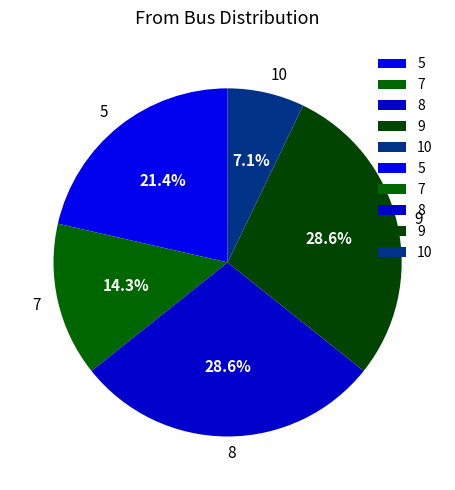

How many segments does this pie chart have?

5